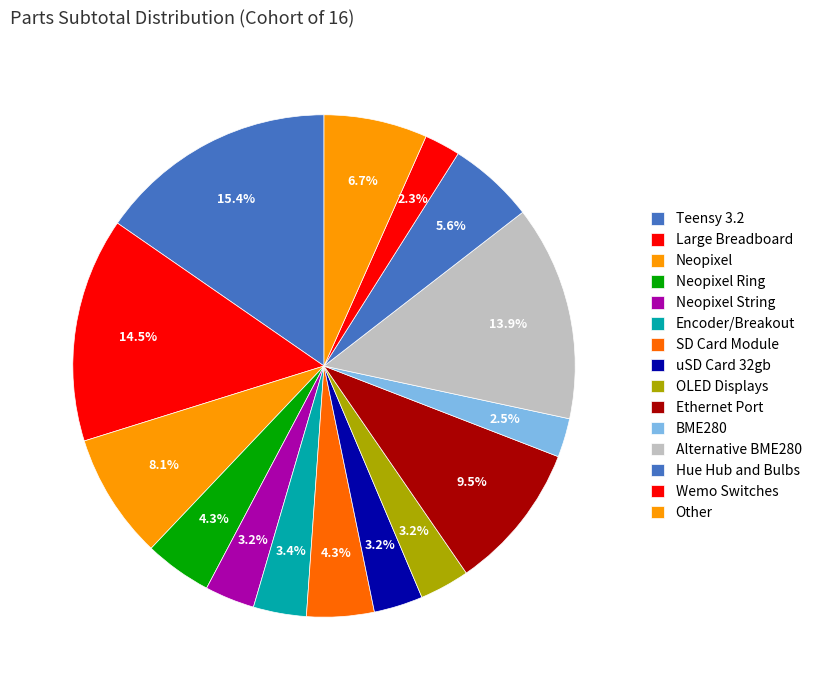

Which slice is the largest?

Teensy 3.2